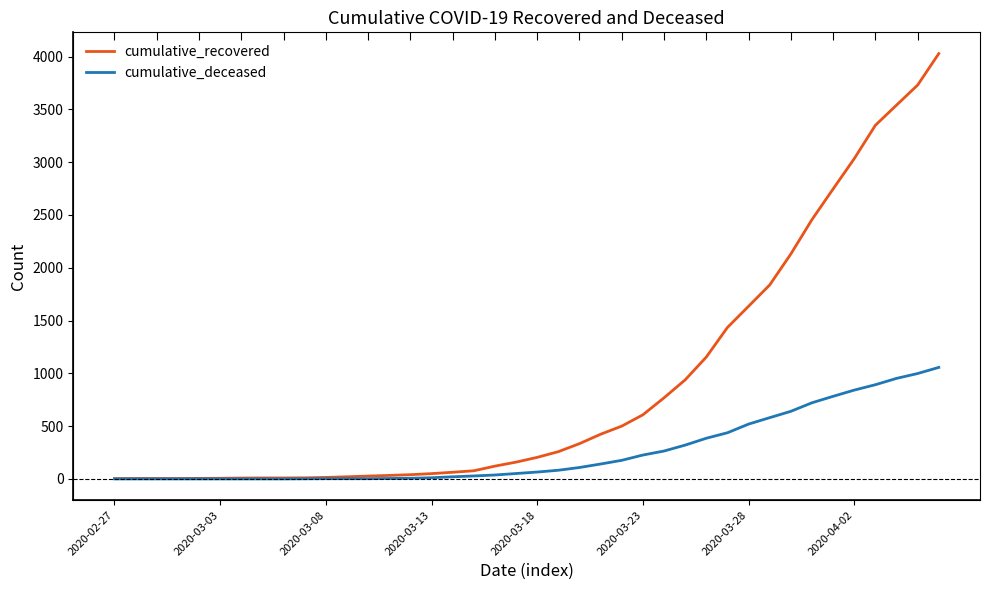

How many lines are shown in the chart?

2